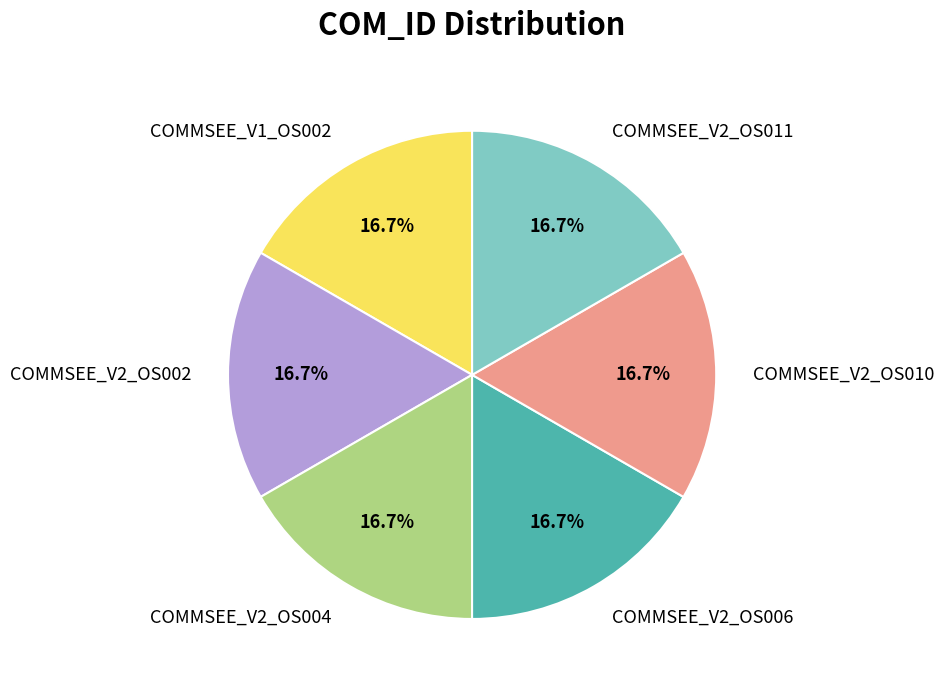

To the nearest percent, what is the combined percentage of COMMSEE_V2_OS004 and COMMSEE_V2_OS002?

33%